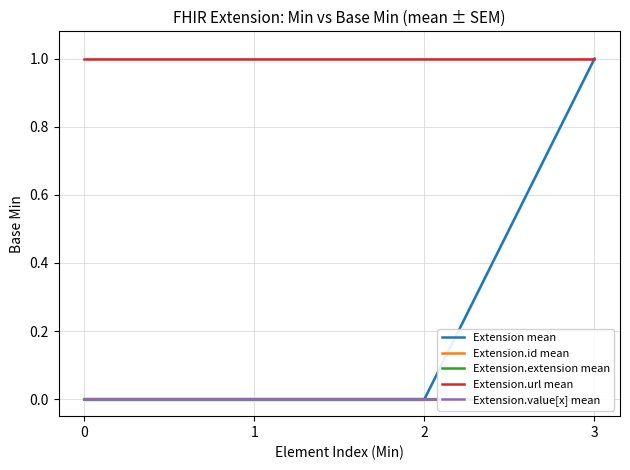

List the series in order of their peak value, highest first.

Extension mean, Extension.url mean, Extension.id mean, Extension.extension mean, Extension.value[x] mean